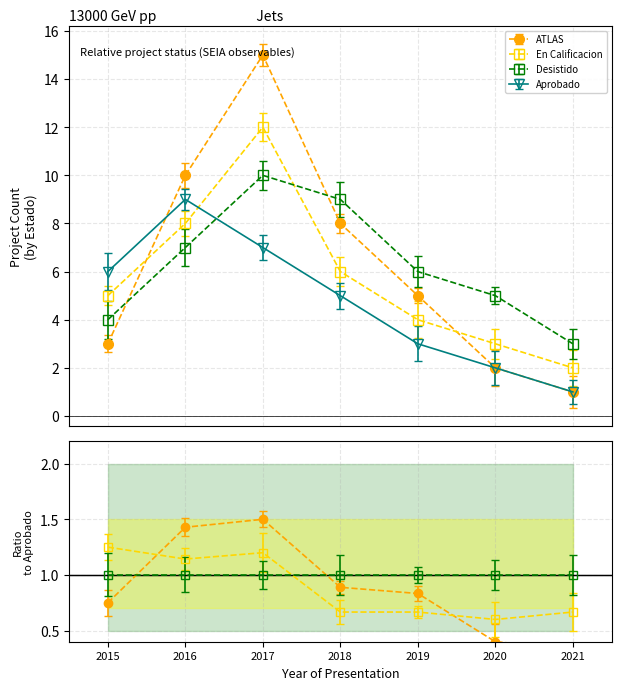

In Aprobado, how many points are higher than both neighbors (excluding endpoints)?

1